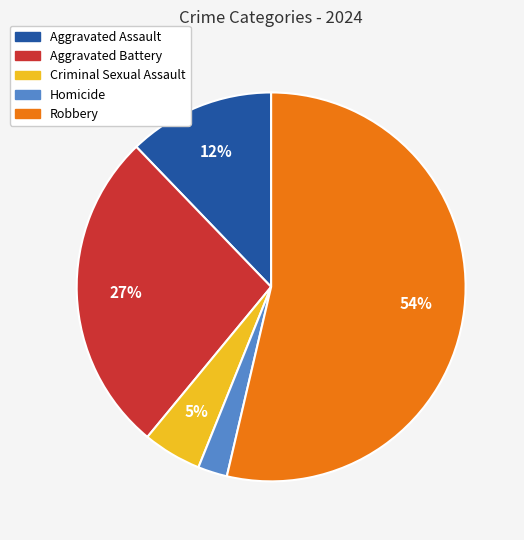

Which slice is the smallest?

Homicide